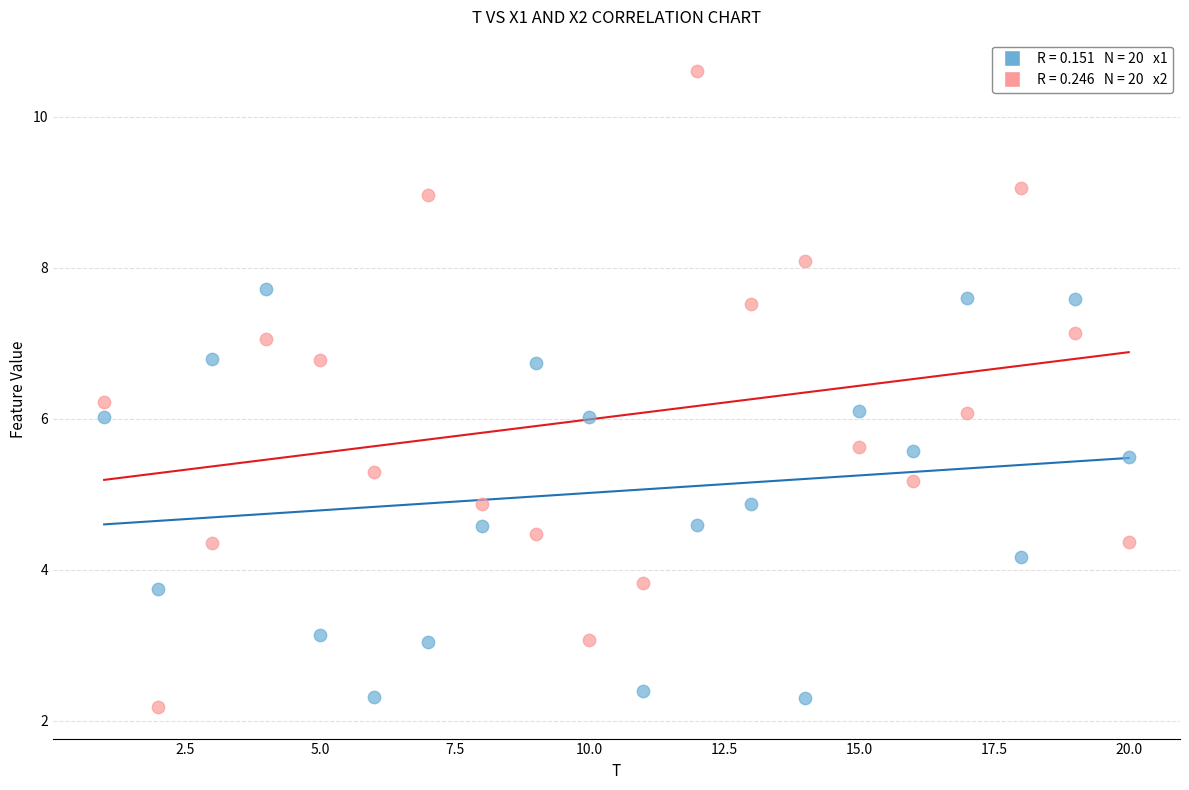

Across all data points, what is the range of X values (max minus min)?

19.0